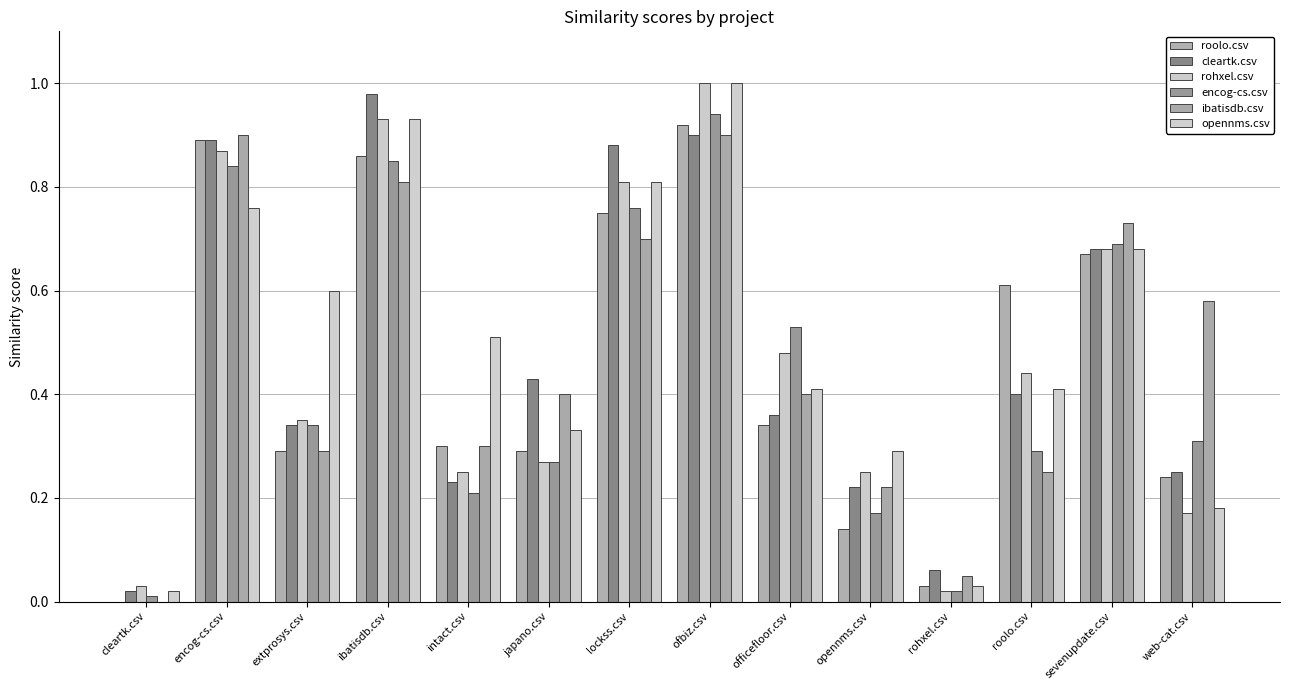

How many groups of bars are there?

14